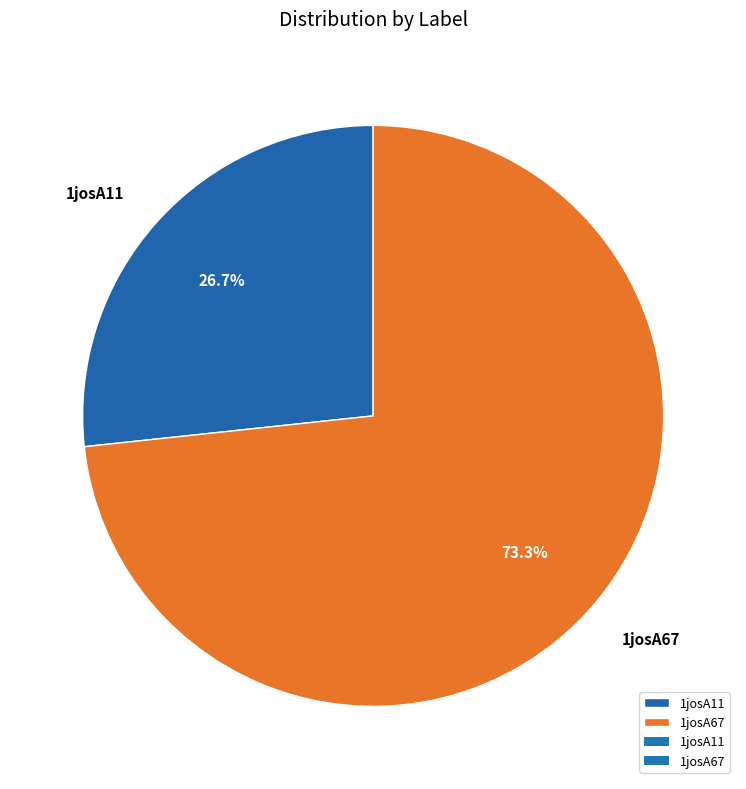

How many slices are in this pie chart?

2